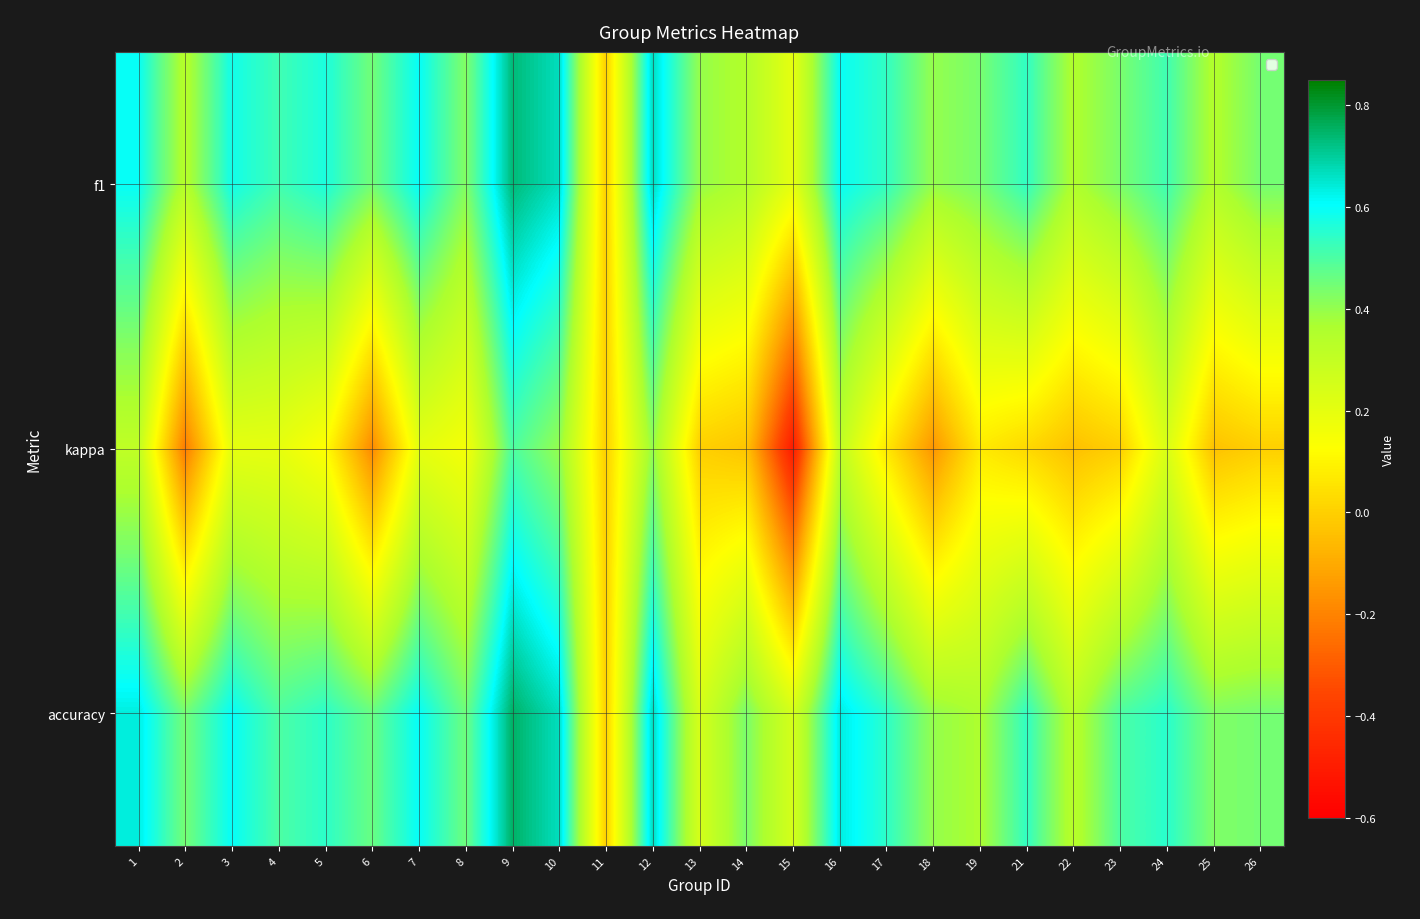

What is the spread (max minus min) of values at 8?

0.3